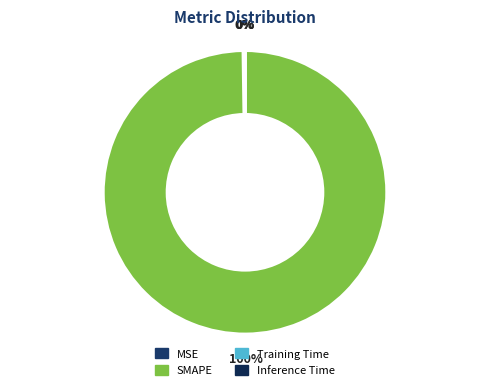

Which slice is the largest?

SMAPE